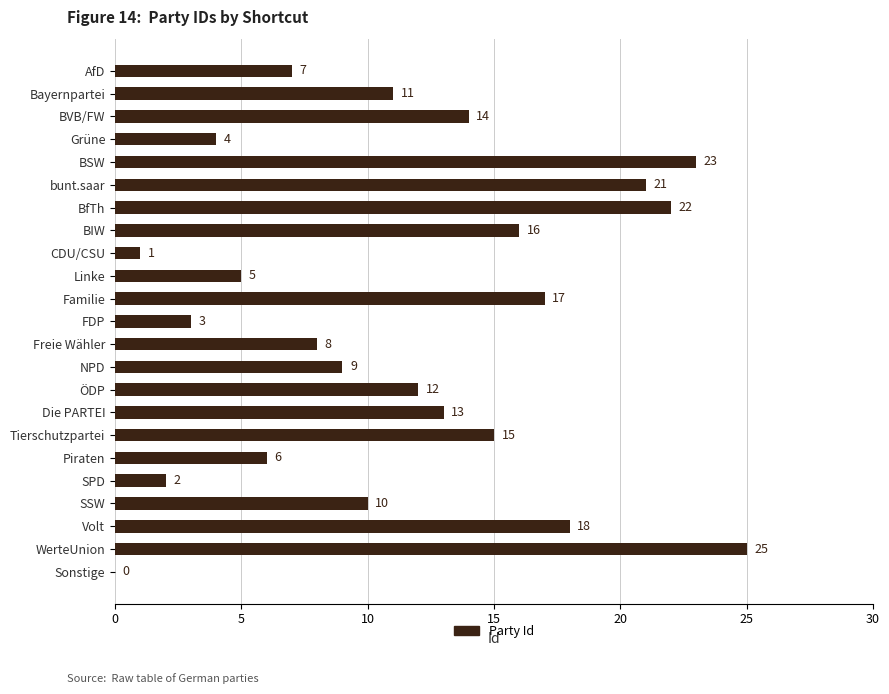

The chart shows a value of 25 at WerteUnion. True or false?

True